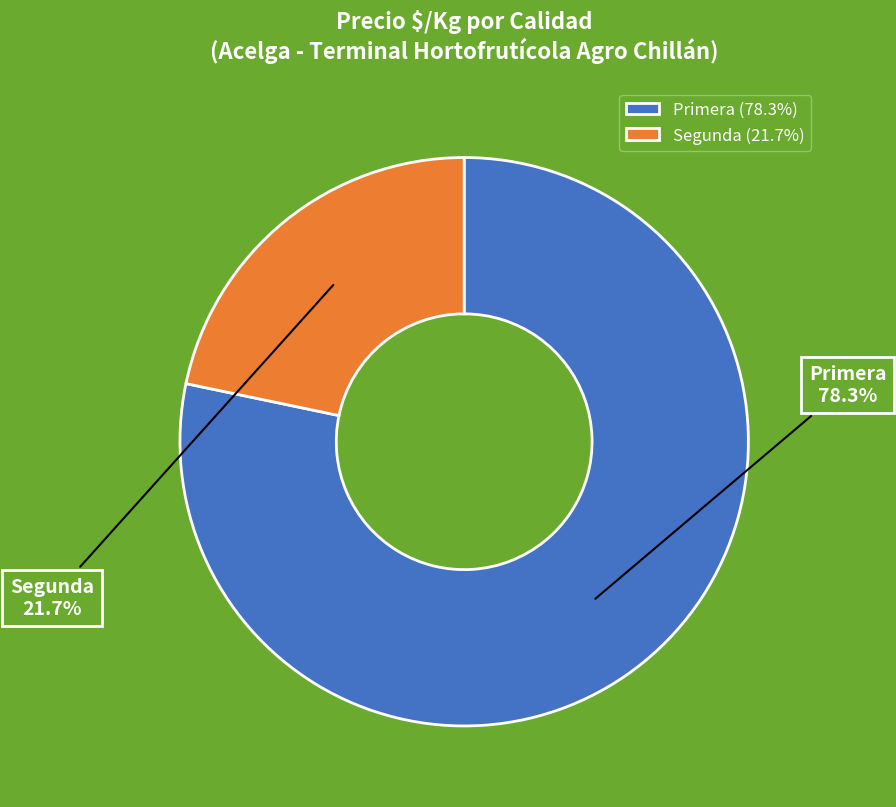

How many slices are in this pie chart?

2